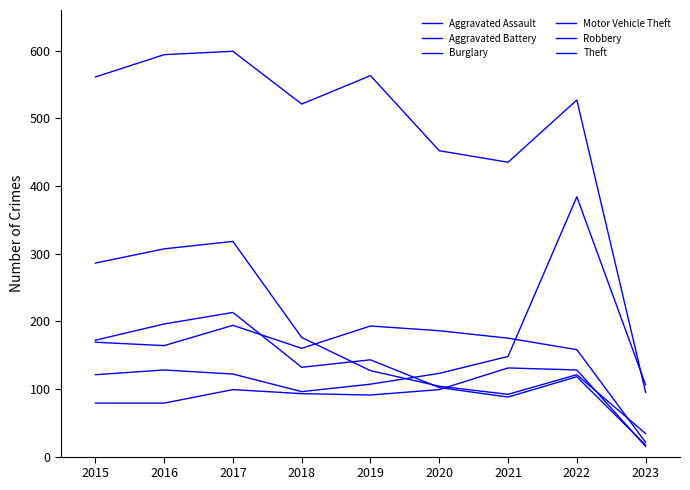

Which category has the highest value in the Motor Vehicle Theft series?

2022